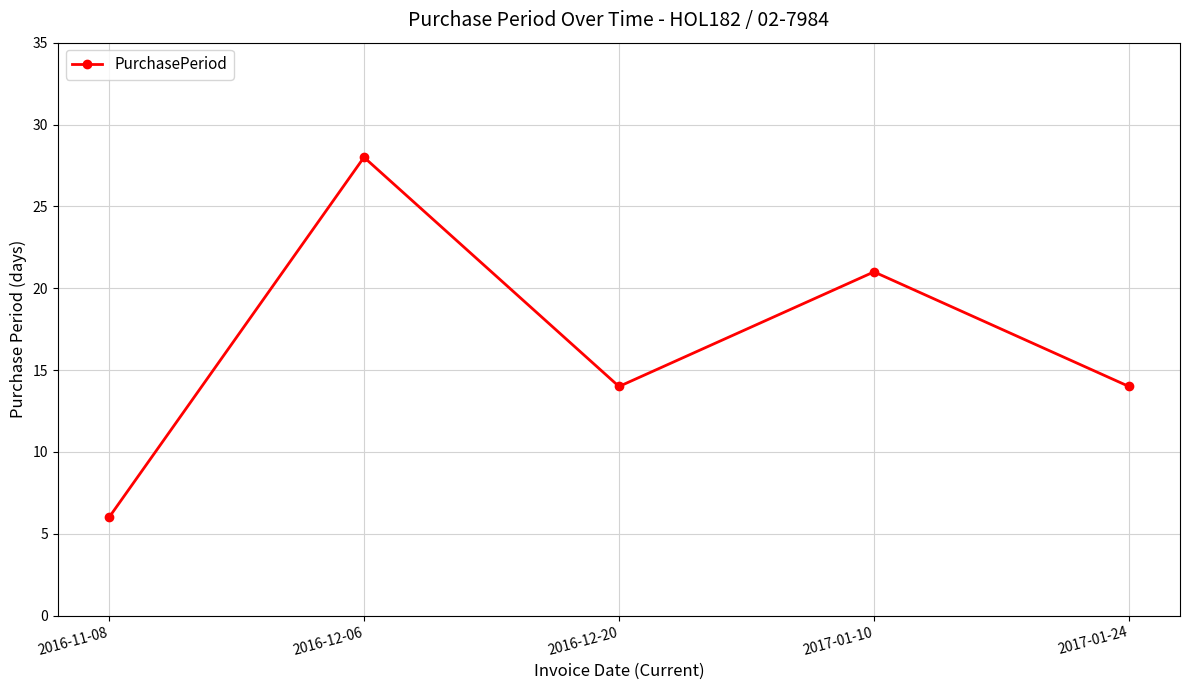

Is this an area chart (filled region under the line)?

No